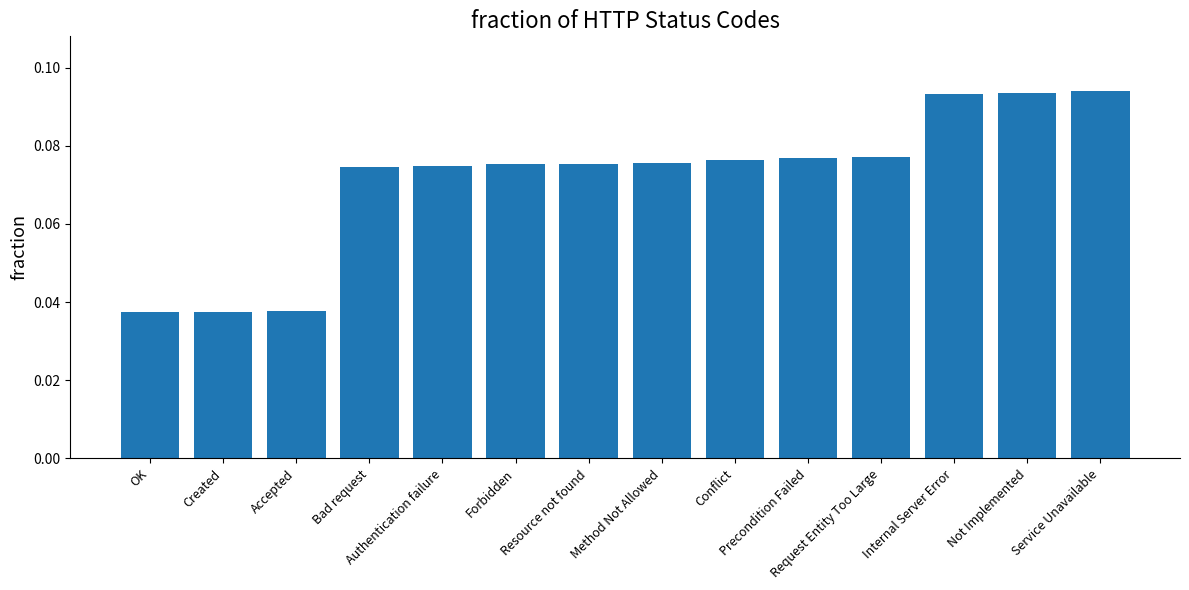

How many values are between 0 and 1?

14